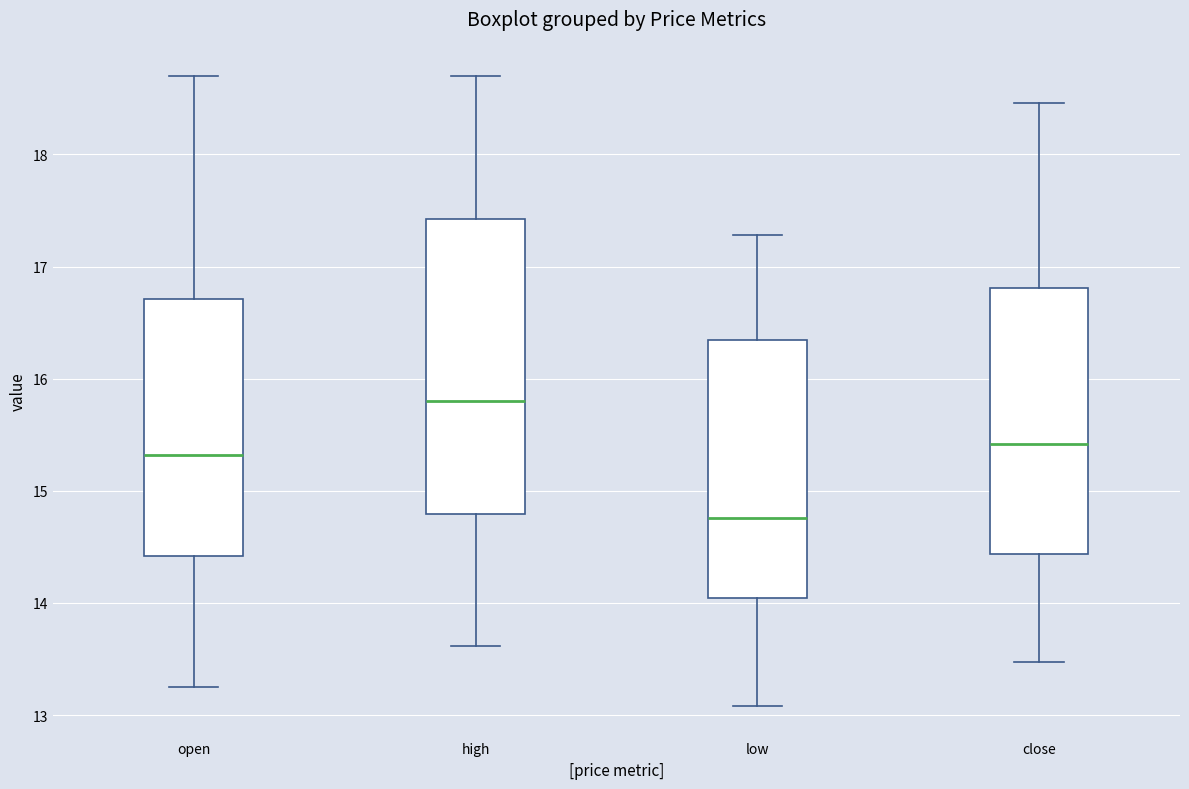

Reading left to right, read every box against the y-axis: the position of its median line, the range the box covers, and the ends of its whiskers. The values are not printed on the chart, so give them approximately, as read against the axis.

open: median 15.3, box 14.4 to 16.7, whiskers 13.3 to 18.7
high: median 15.8, box 14.8 to 17.4, whiskers 13.6 to 18.7
low: median 14.8, box 14.0 to 16.3, whiskers 13.1 to 17.3
close: median 15.4, box 14.4 to 16.8, whiskers 13.5 to 18.5